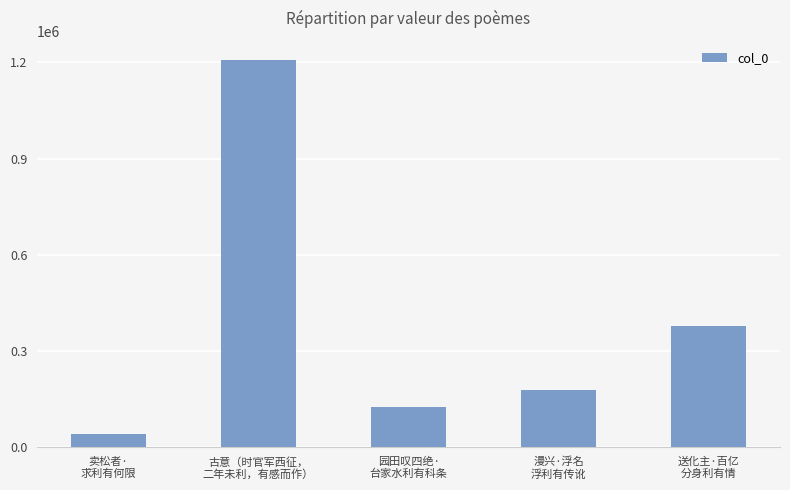

What is the greatest value displayed?

1207535